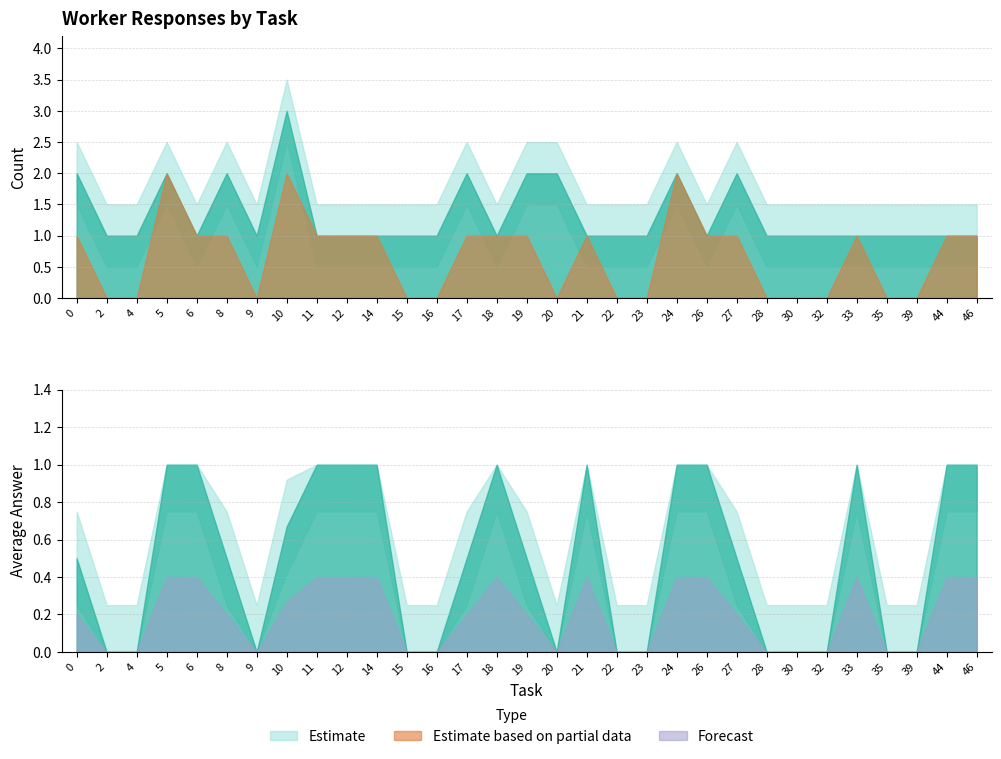

At how many categories does at least one series exceed 0?

31